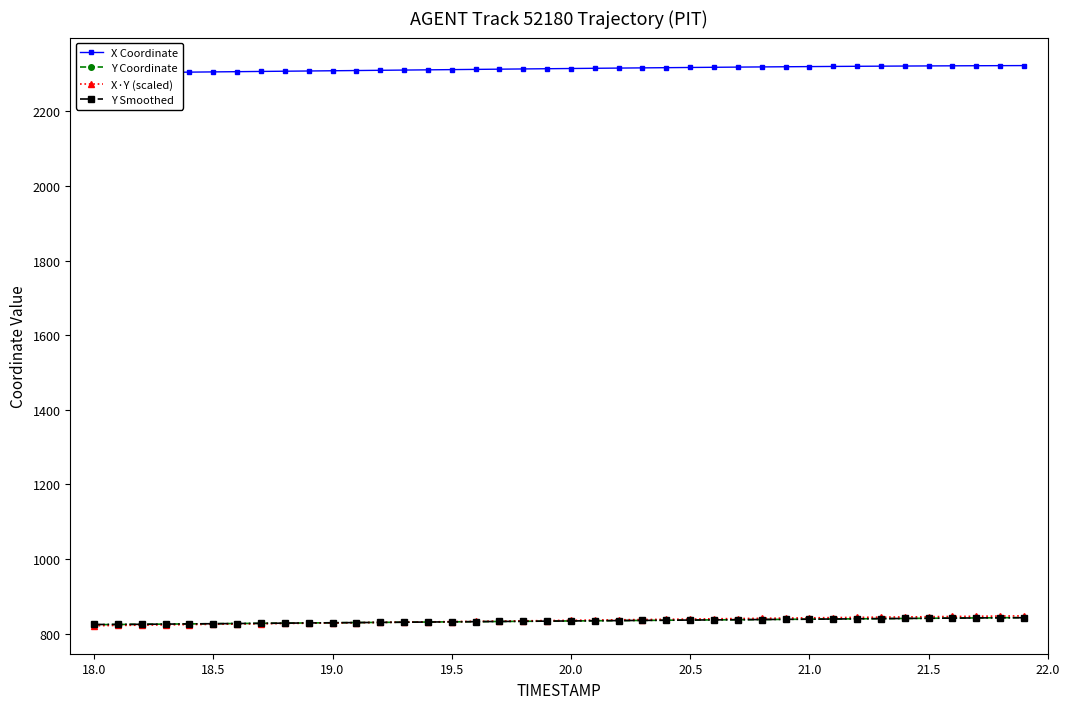

What is the minimum value for Y Smoothed?

824.5